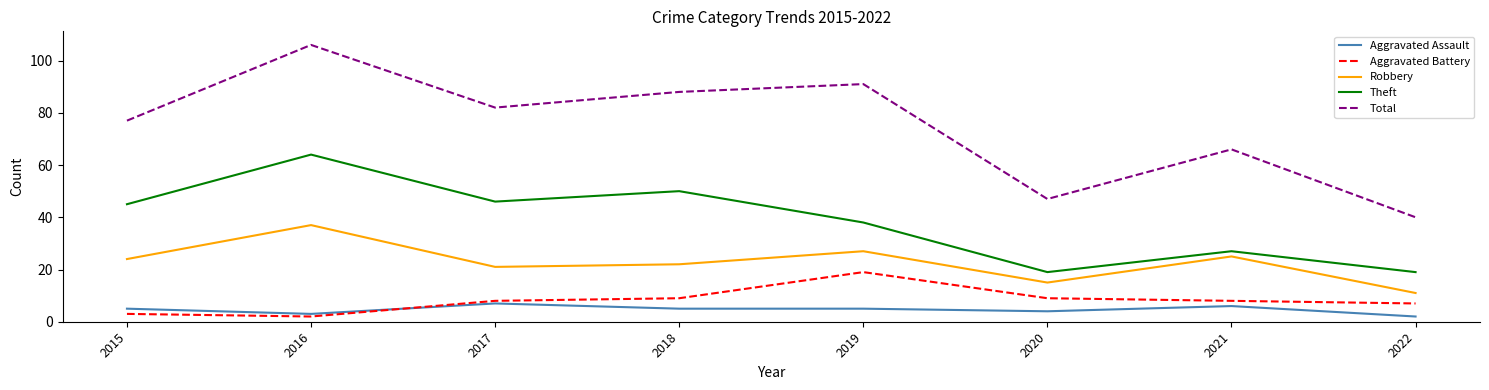

True or false: Aggravated Assault and Robbery intersect in this chart.

False